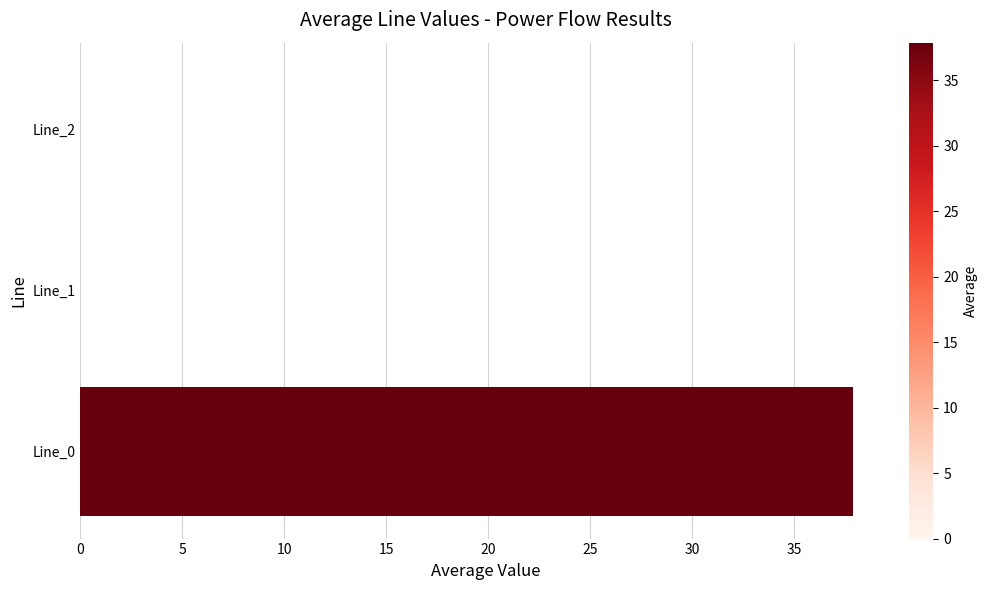

Is it true that the value at Line_2 is 11.5?

False